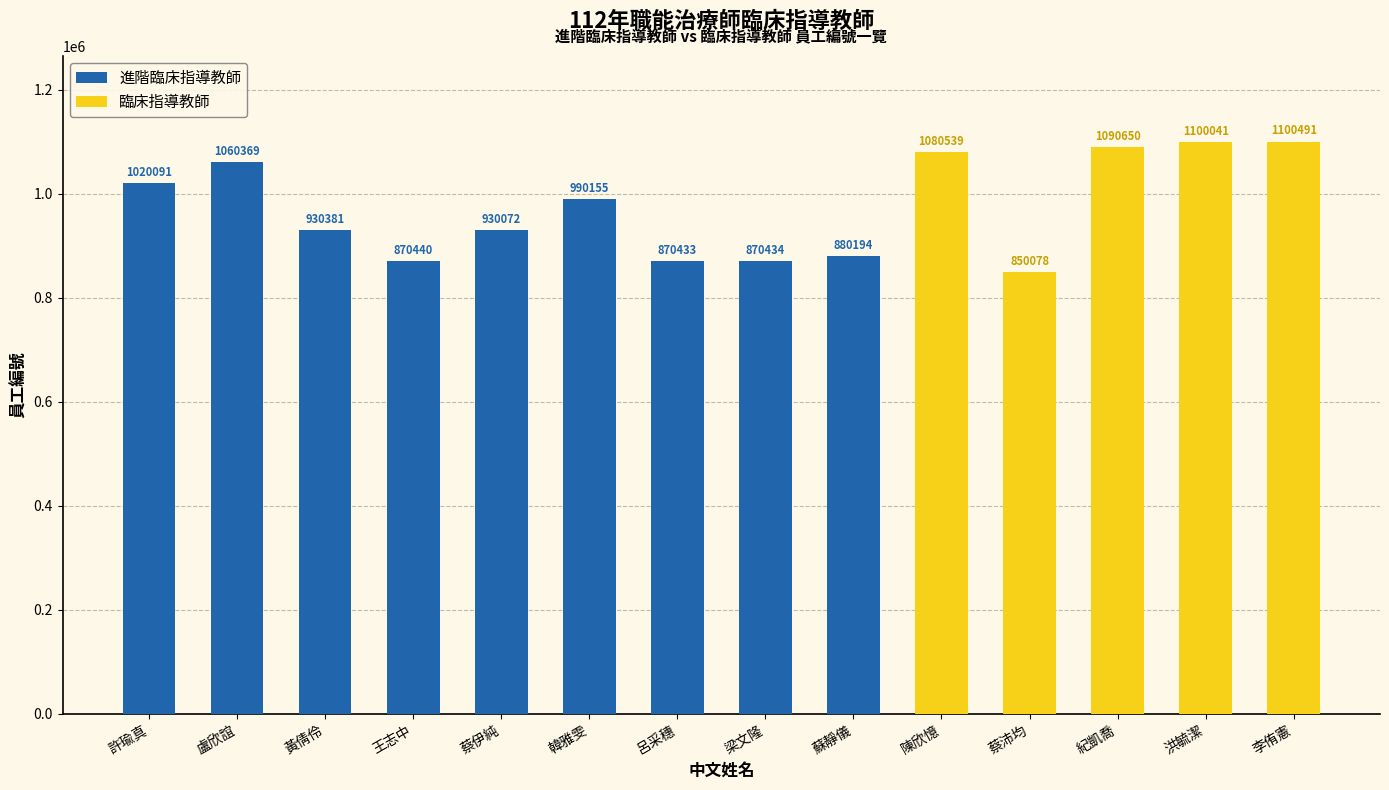

Which category has the lowest value across all series?

陳欣憶